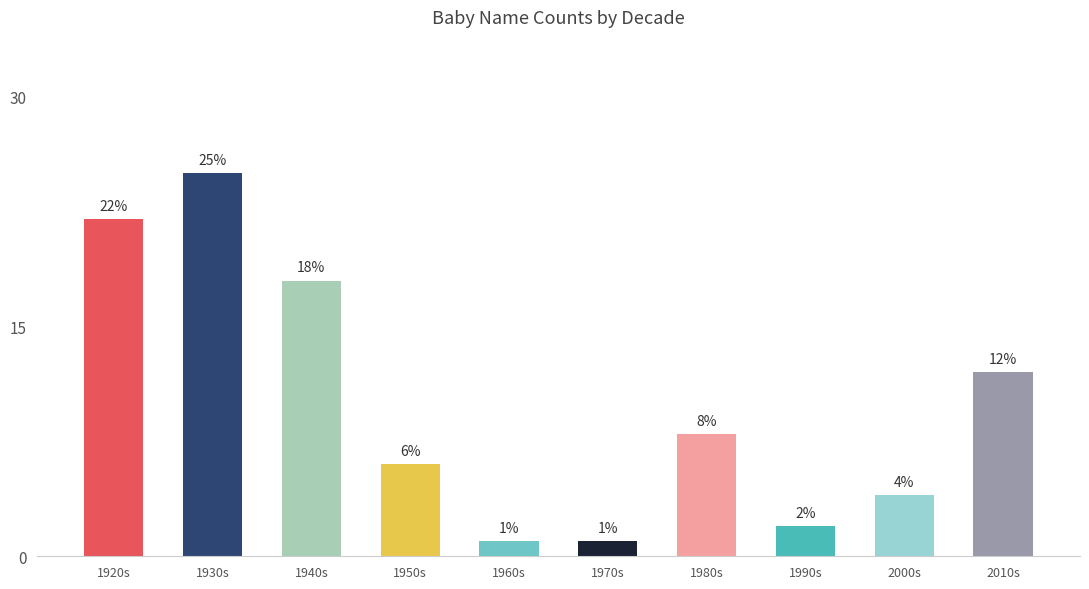

Reading right to left, list all the values displayed in this chart.

2010s=12	2000s=4	1990s=2	1980s=8	1970s=1	1960s=1	1950s=6	1940s=18	1930s=25	1920s=22